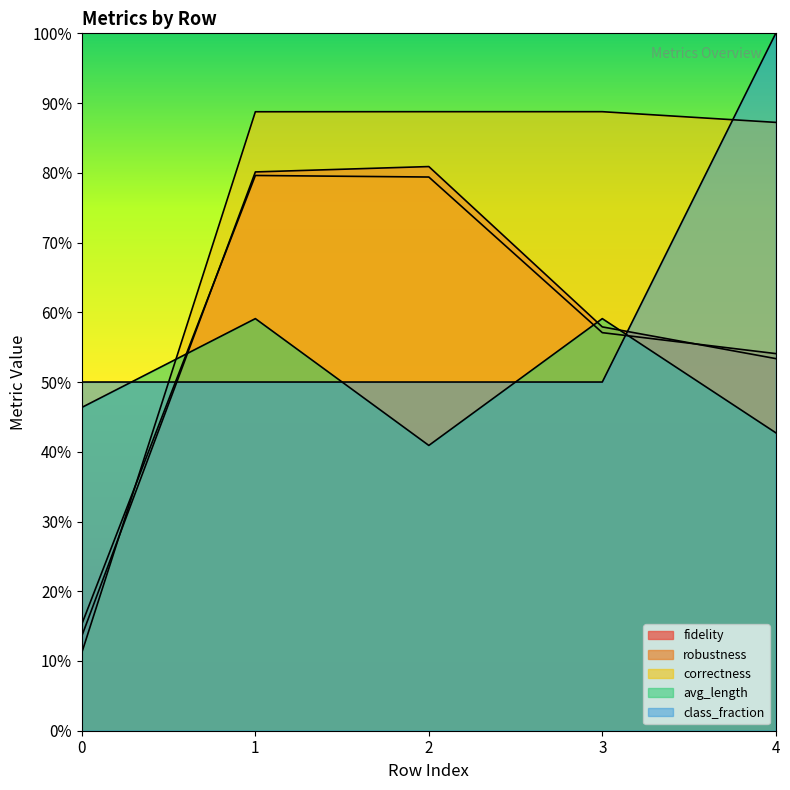

In avg_length, how many points are higher than both neighbors (excluding endpoints)?

2